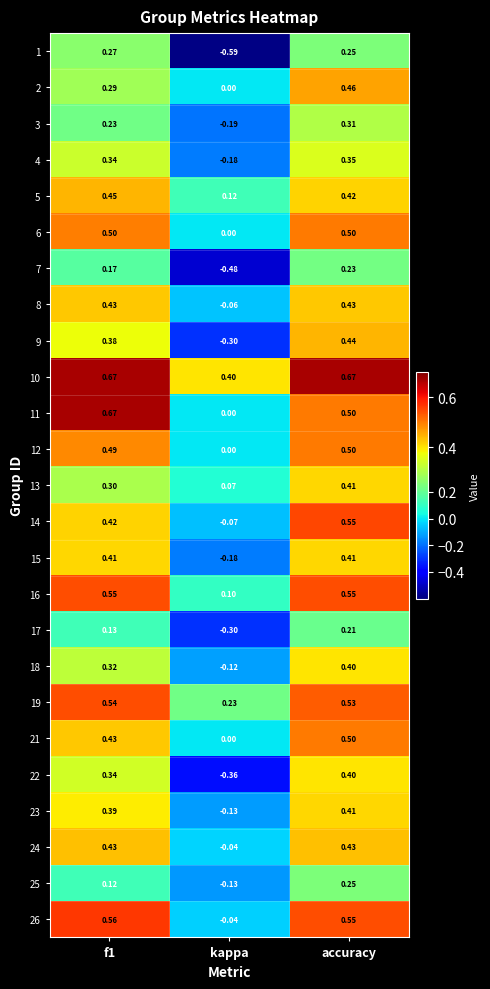

At which category is the sum across all series the highest?

accuracy